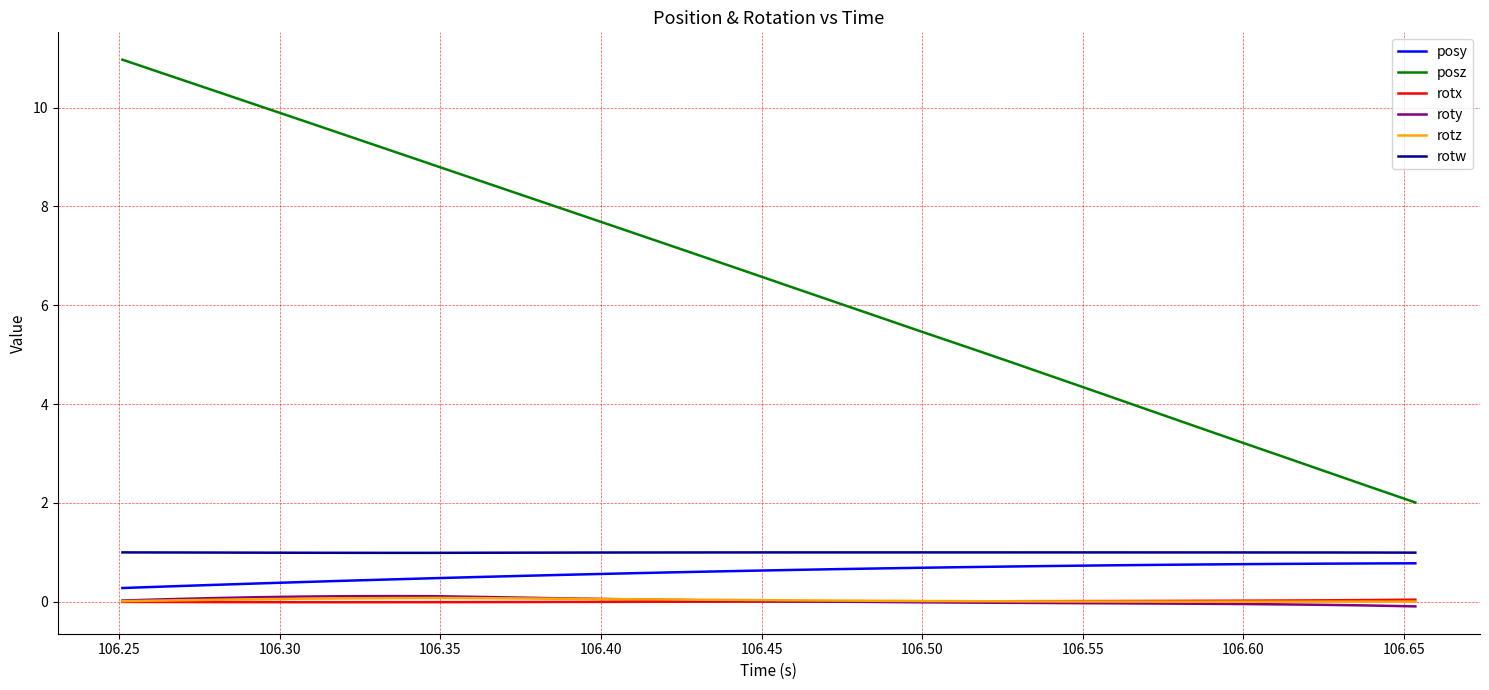

Which series has the widest spread of values?

posz